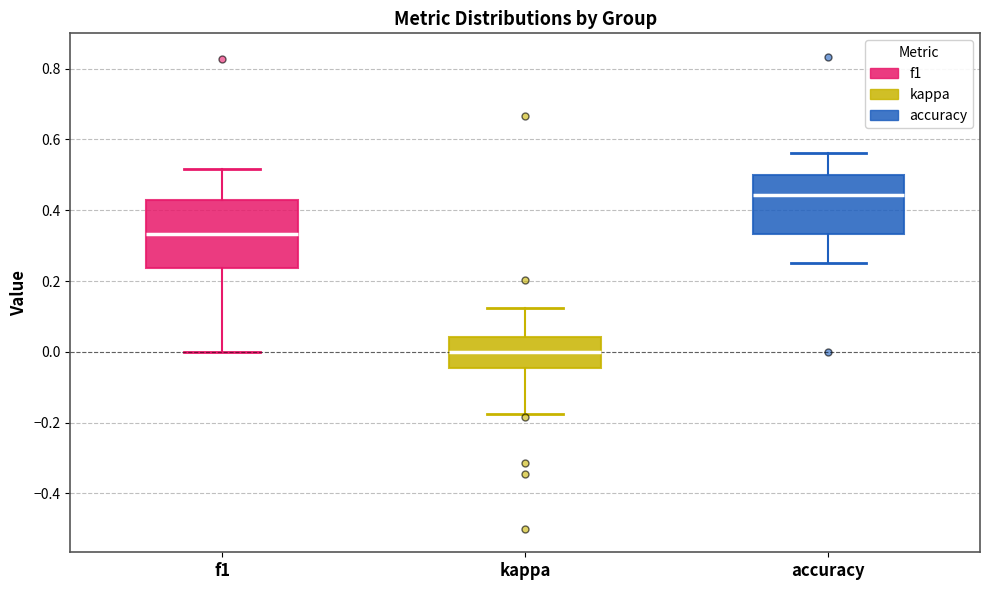

Which box's median line is the highest?

accuracy